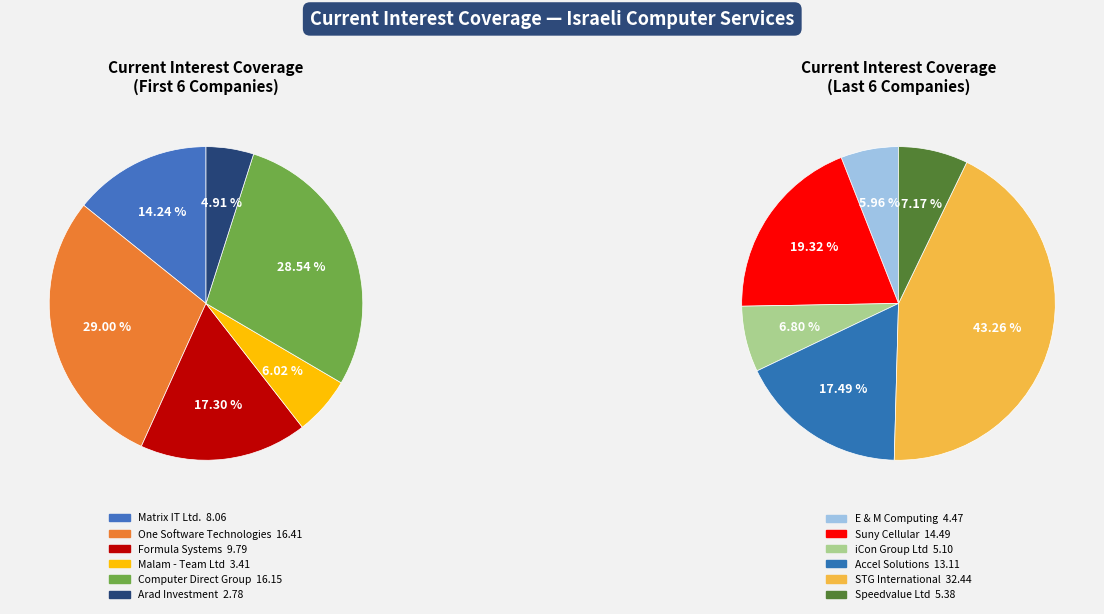

How many slices are in this pie chart?

12